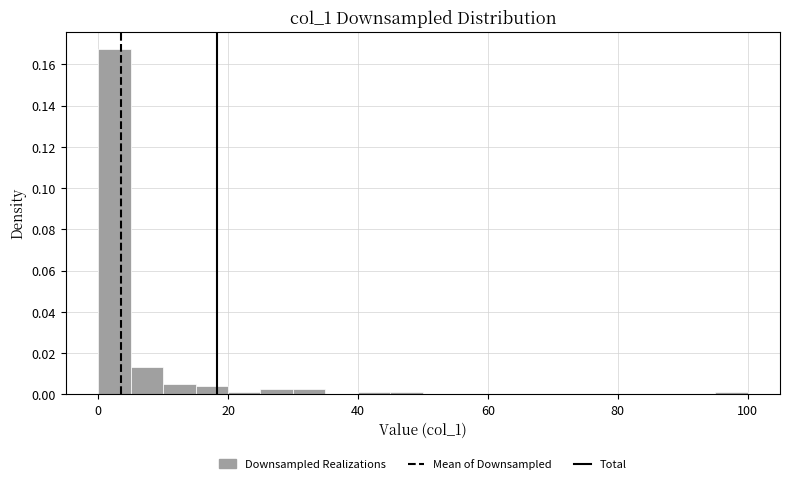

Around what value on the x-axis is the tallest bar? Give the approximate position of its centre, as read against the axis.

2